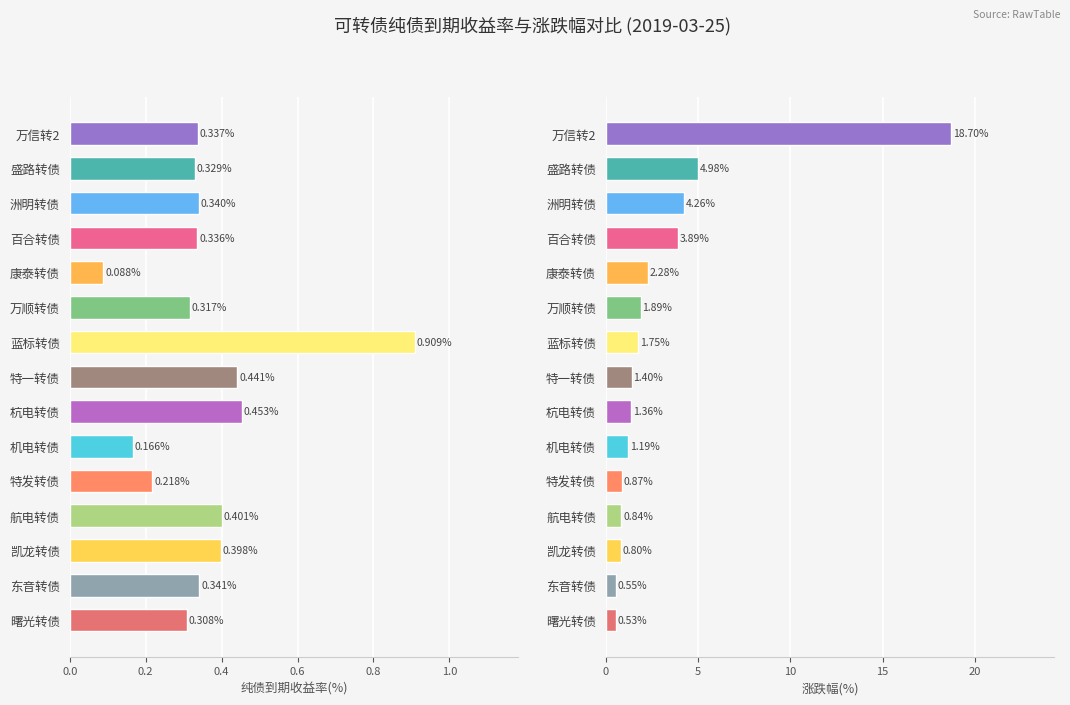

What are all the series names shown in the legend?

纯债到期收益率(%), 涨跌幅(%)